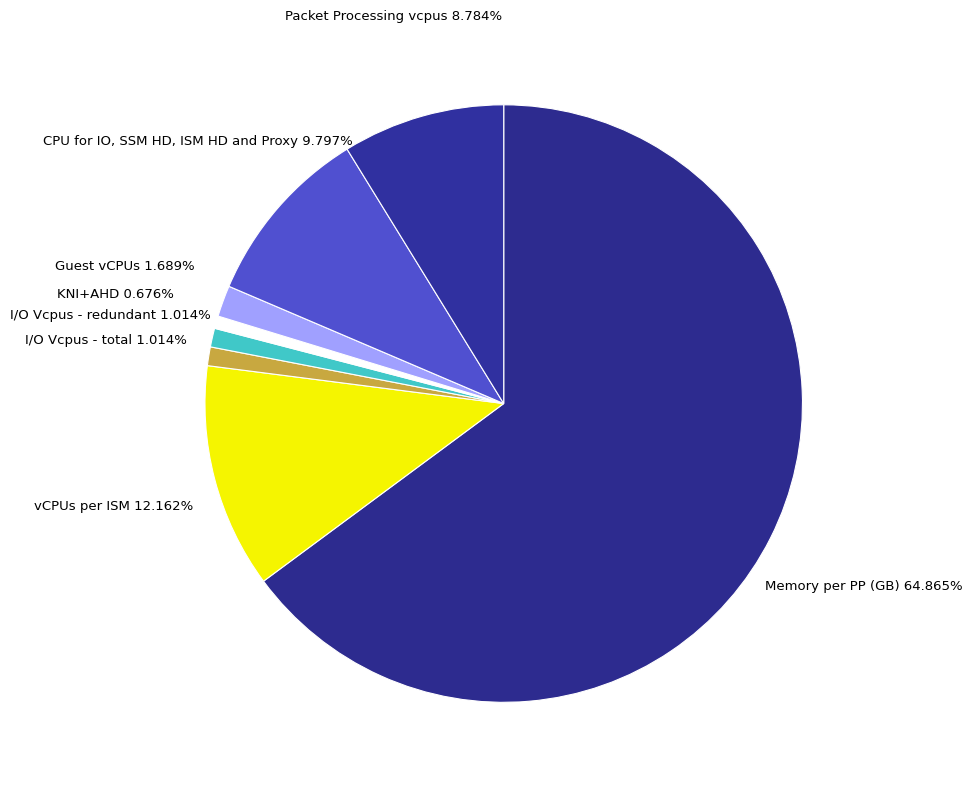

Which slice is the largest?

Memory per PP (GB)